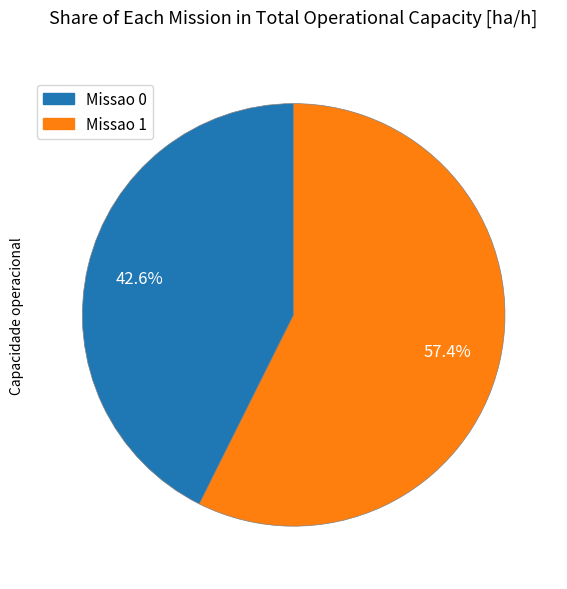

To the nearest percent, what percentage of the pie is Missao 0?

43%